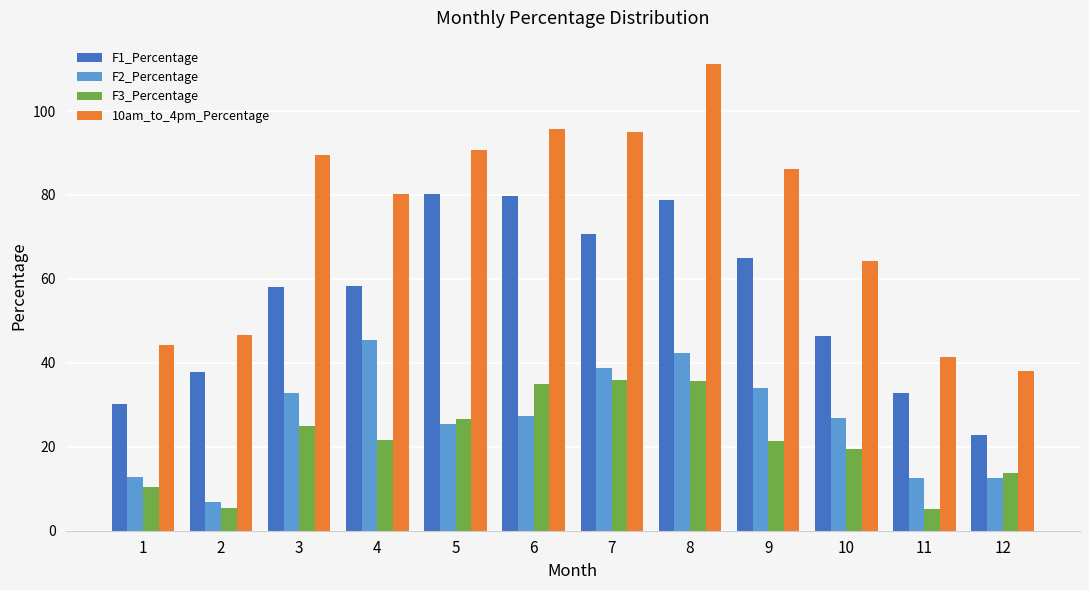

What is the difference between the F1_Percentage values at 9 and 6?

14.9